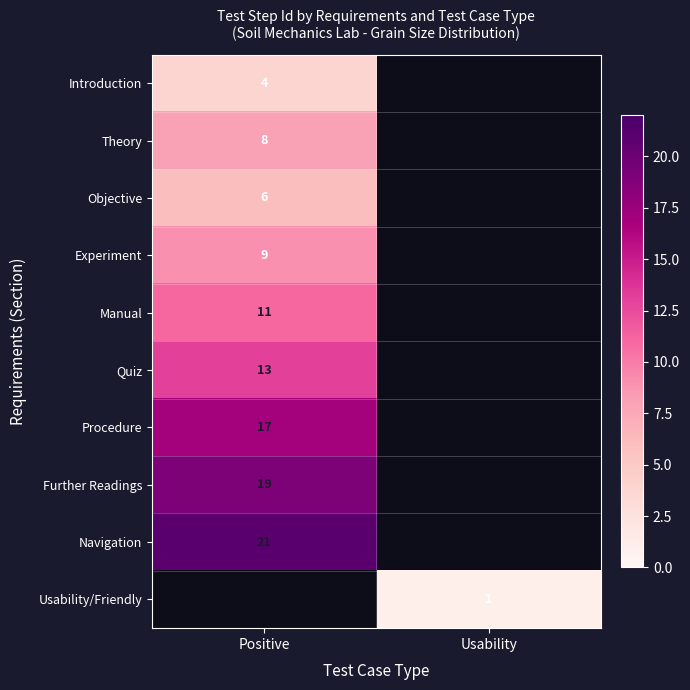

The Manual series shows 7 at Positive. True or false?

False